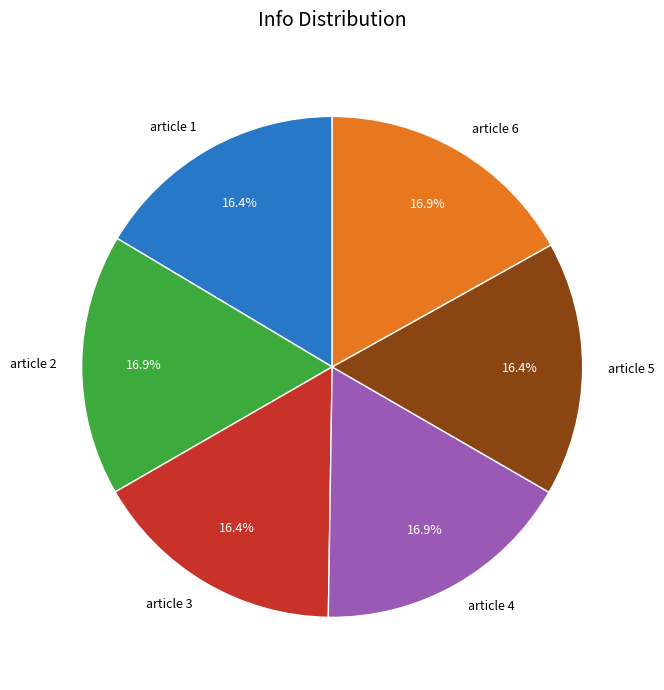

Count the number of slices in the pie.

6